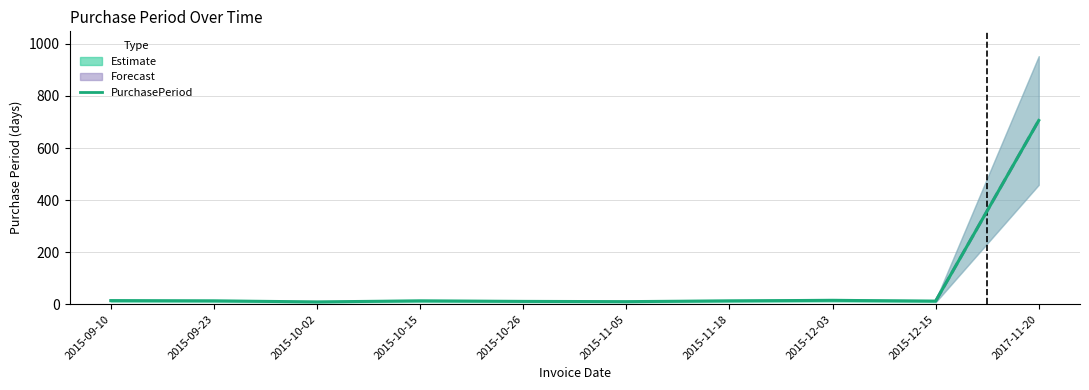

What is the sum of all values?

816